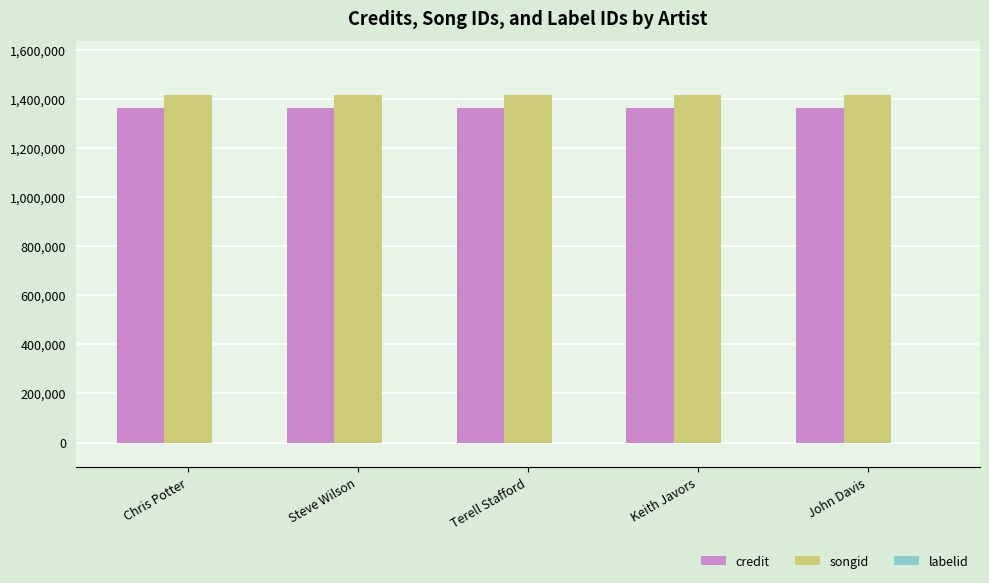

Are the bars grouped side by side (vs. stacked)?

Yes